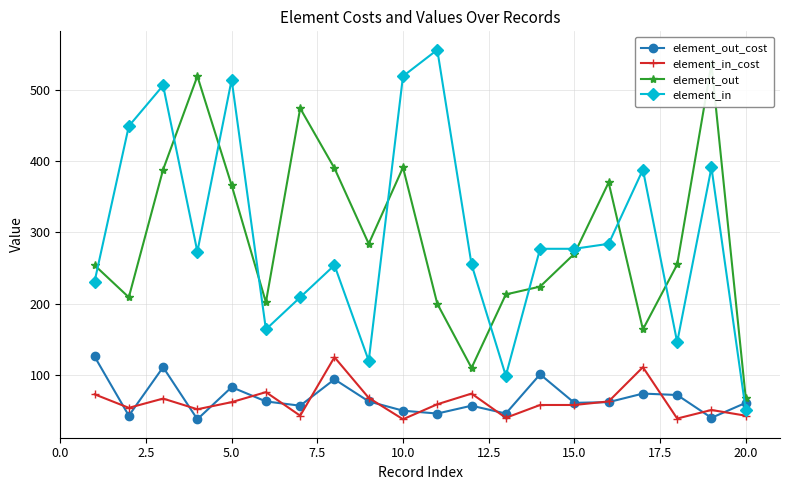

After their last crossing, which series has the higher values: element_out_cost or element_in?

element_out_cost